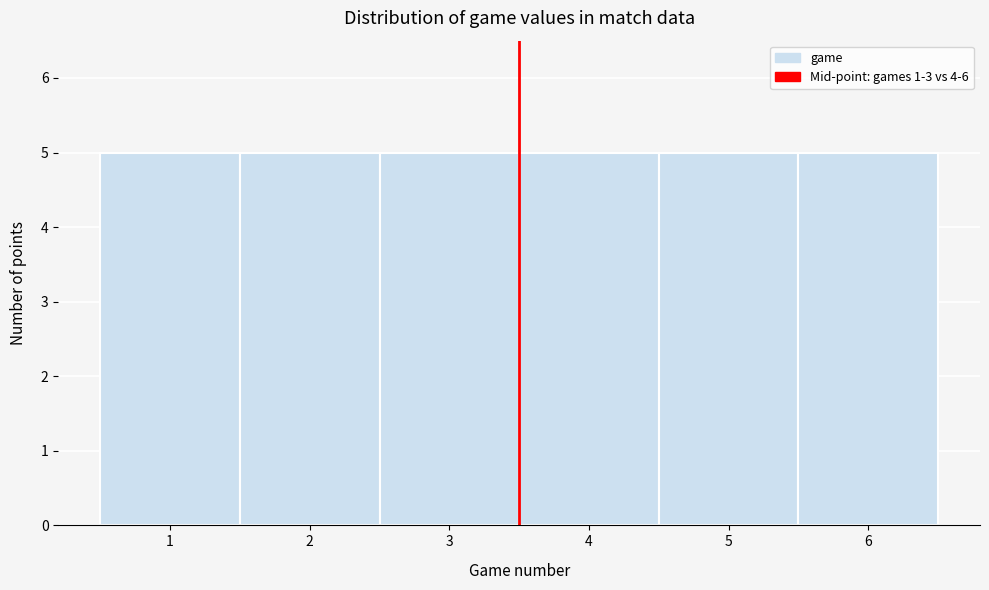

Reading left to right, transcribe this chart: for each bar, give the range it covers on the x-axis and its height. The values are not printed on the chart, so give them approximately, as read against the axis.

0.5 to 1.5: 5
1.5 to 2.5: 5
2.5 to 3.5: 5
3.5 to 4.5: 5
4.5 to 5.5: 5
5.5 to 6.5: 5